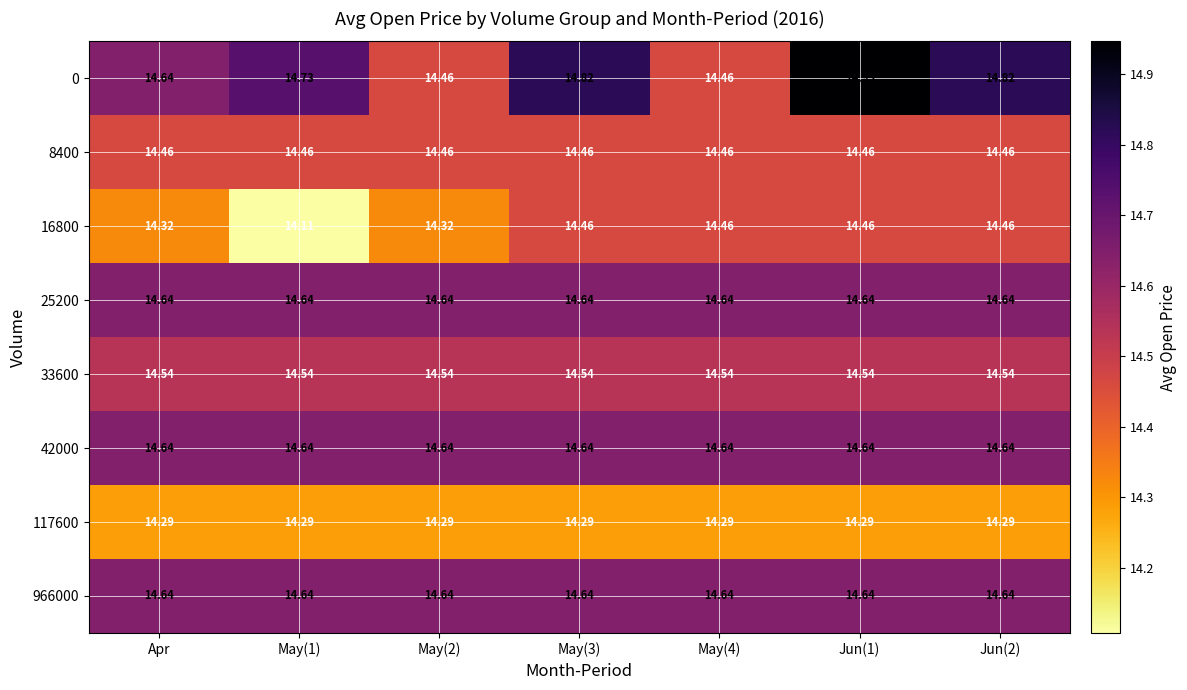

What is the minimum value shown in the chart?

14.1